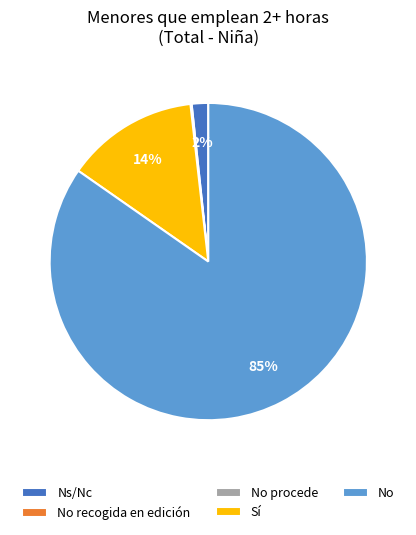

To the nearest percent, what is the average slice percentage?

20%